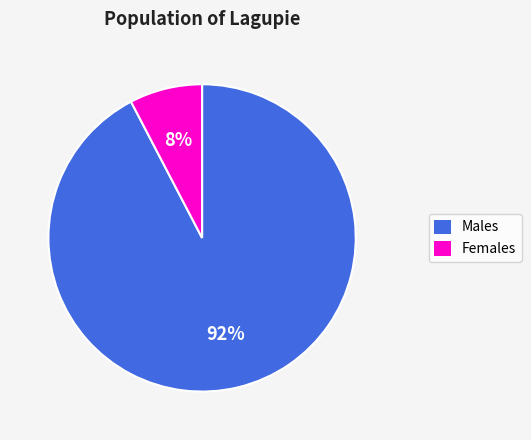

Is there a majority slice in this chart?

Yes